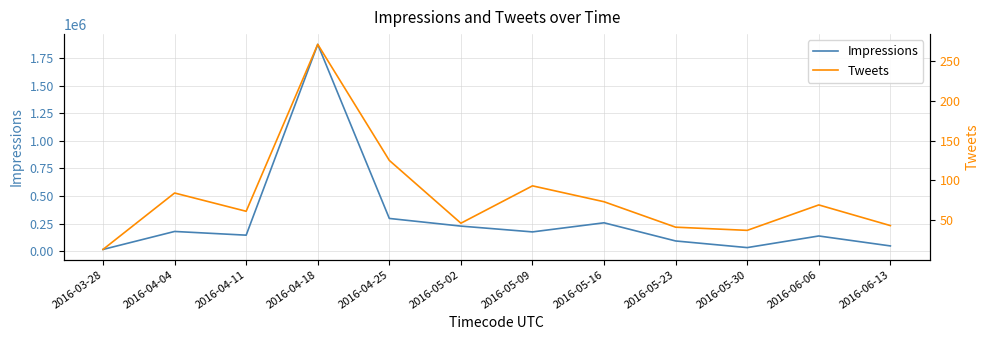

At which label does Impressions reach its peak?

2016-04-18